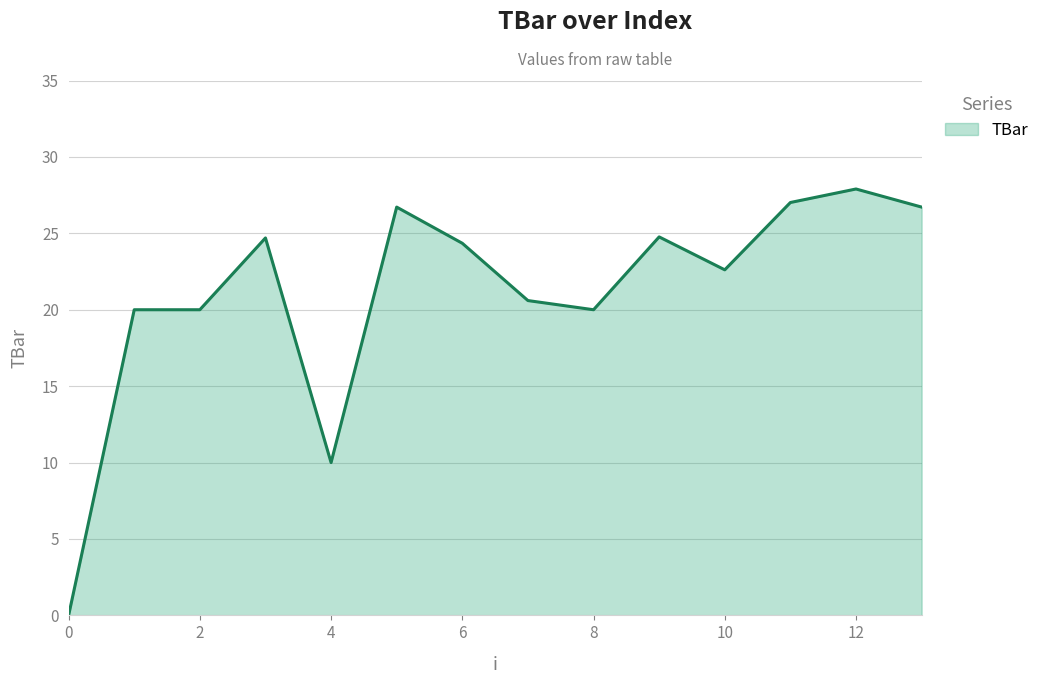

What is the greatest value displayed?

27.9